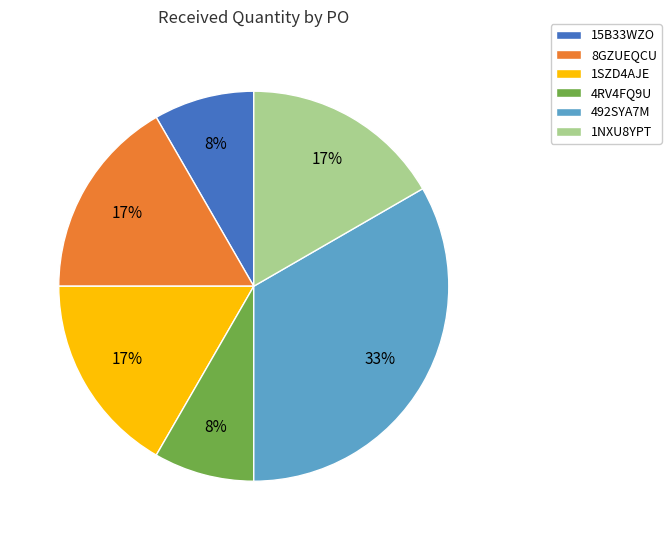

What is the largest slice in the pie chart?

492SYA7M